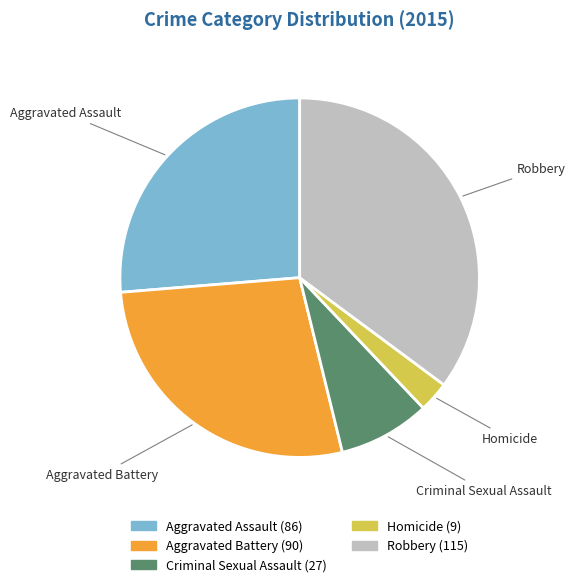

Rank the categories by value from lowest to highest.

Homicide, Criminal Sexual Assault, Aggravated Assault, Aggravated Battery, Robbery